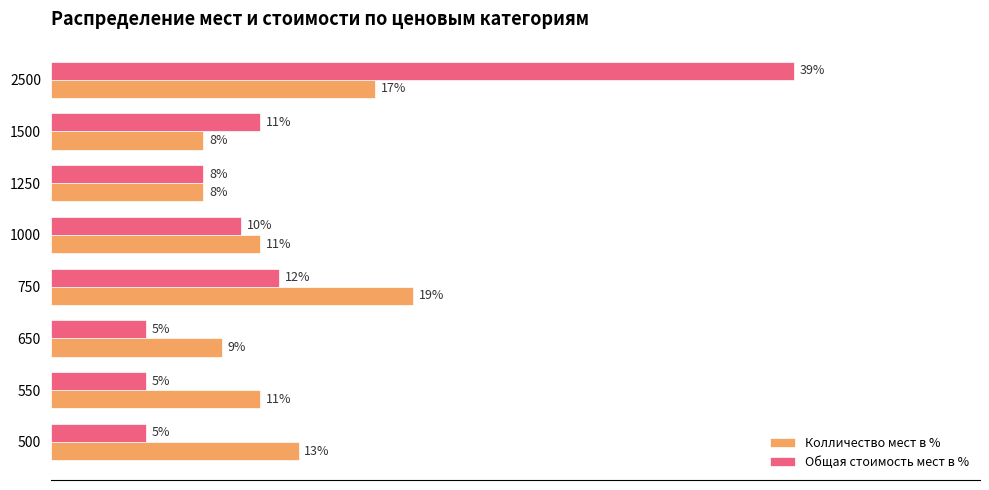

Which series has the largest range (max minus min)?

Общая стоимость мест в %